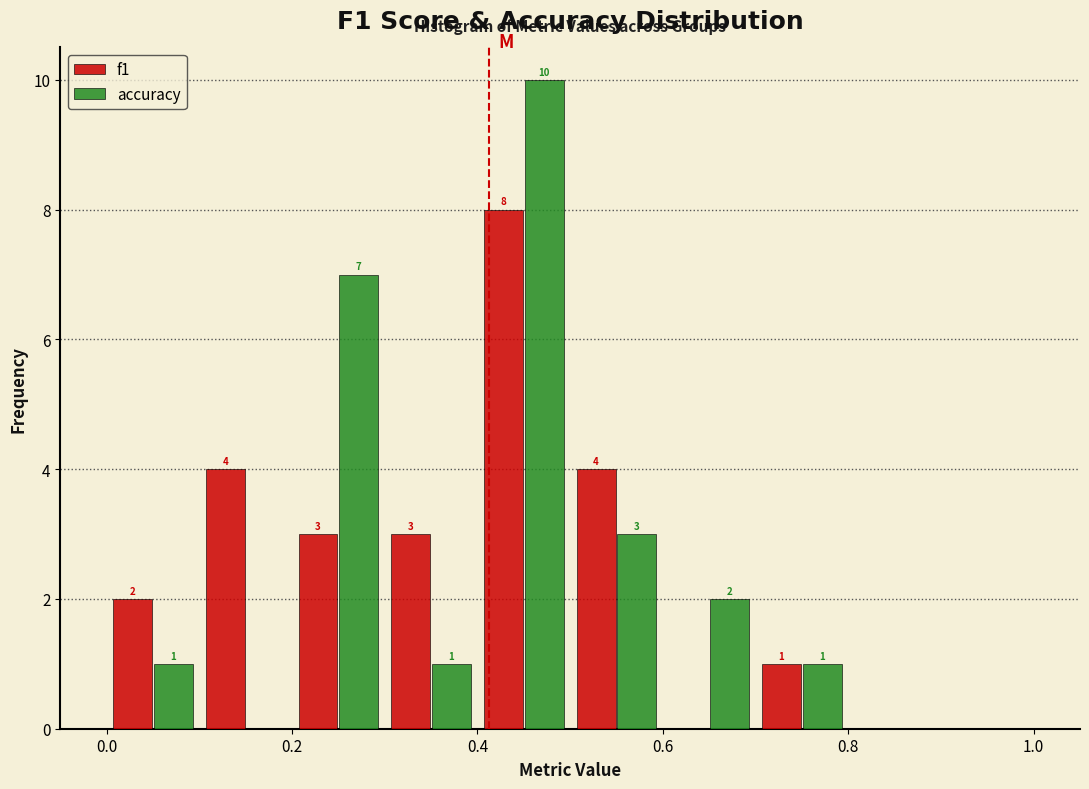

In the f1 series, which range on the x-axis has the tallest bar?

0.4 to 0.5